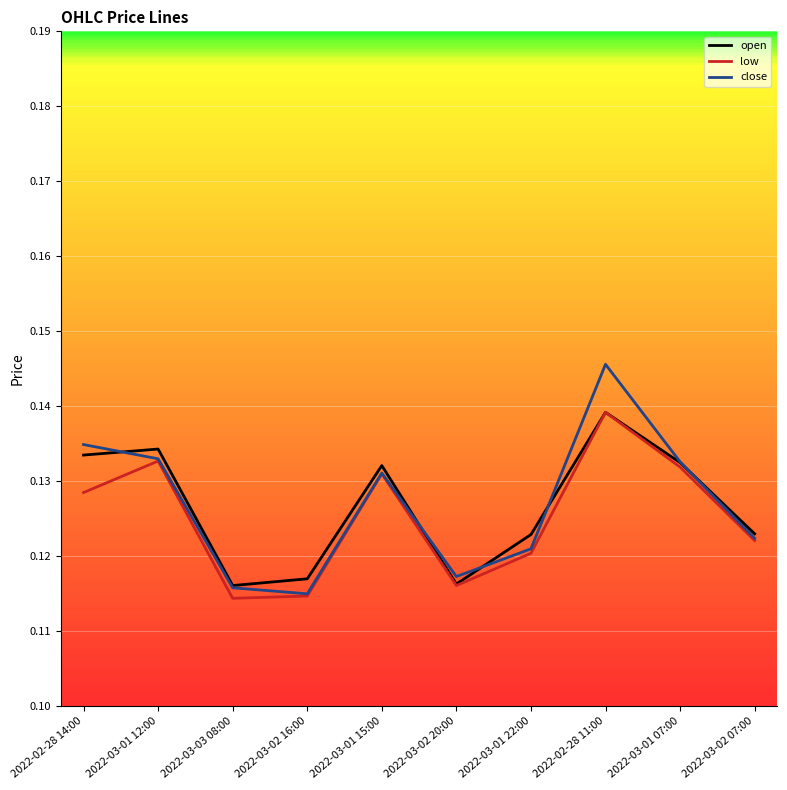

What position from the left is 2022-03-02 16:00?

4